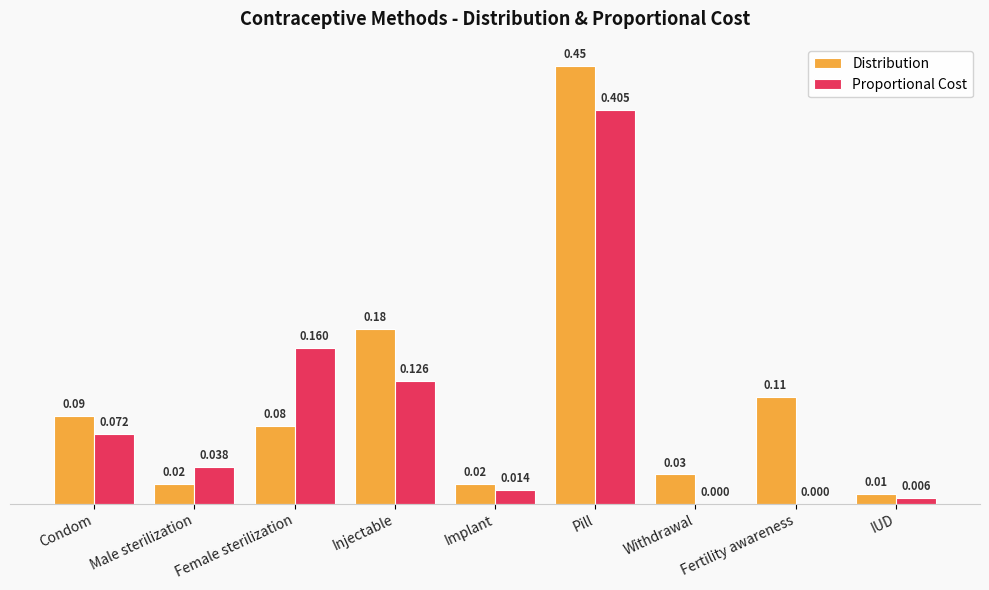

Which series has the largest total across all categories?

Distribution